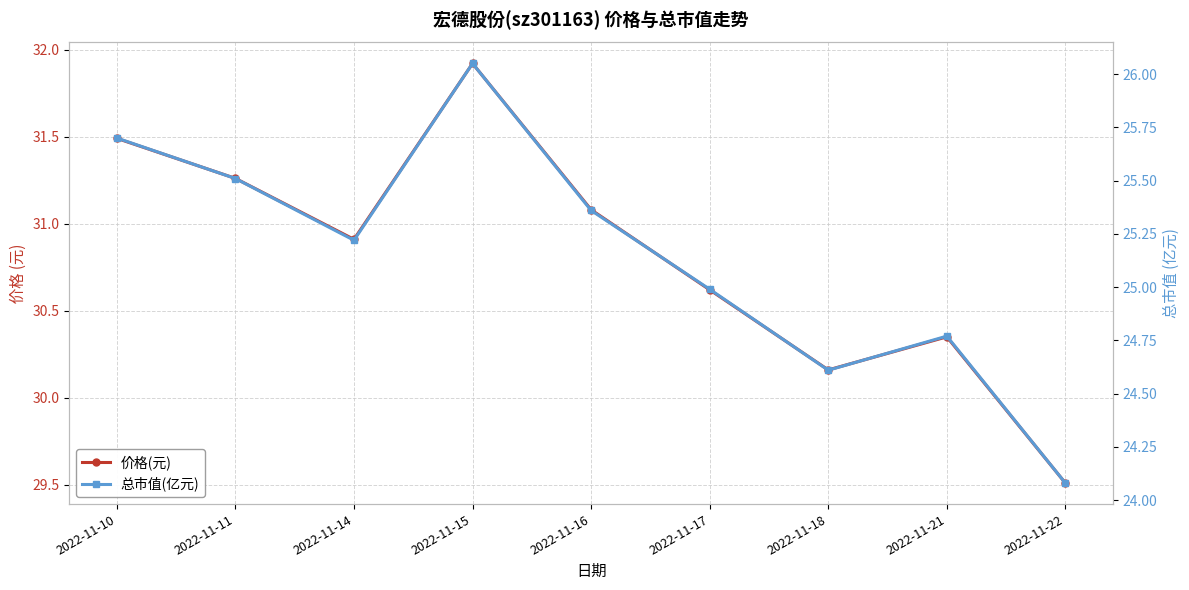

What is the maximum value shown in the chart?

31.9